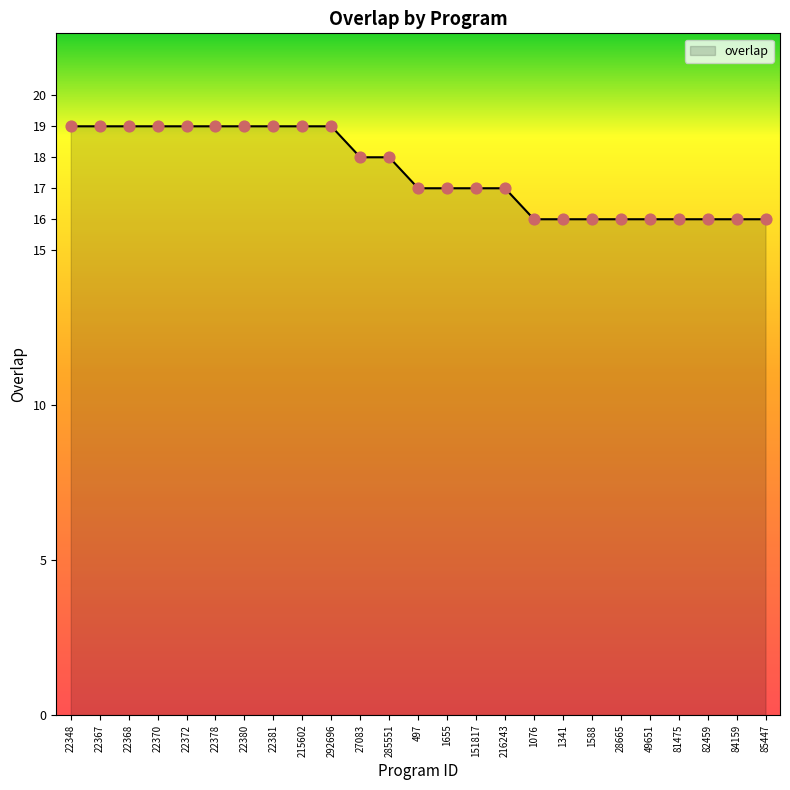

Between 28665 and 292696, which is larger?

292696